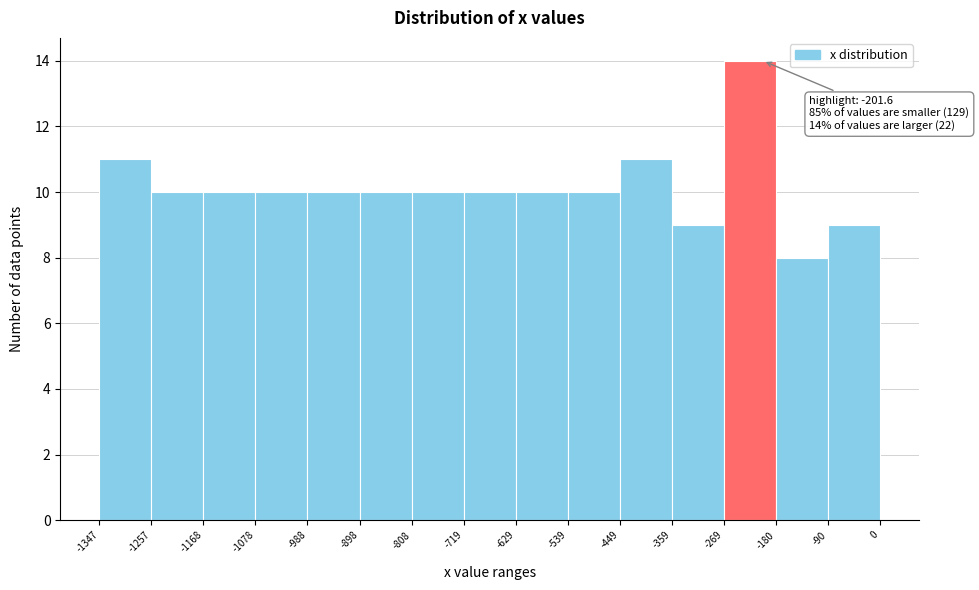

Over which range of the x-axis is the bar tallest?

-269 to -180